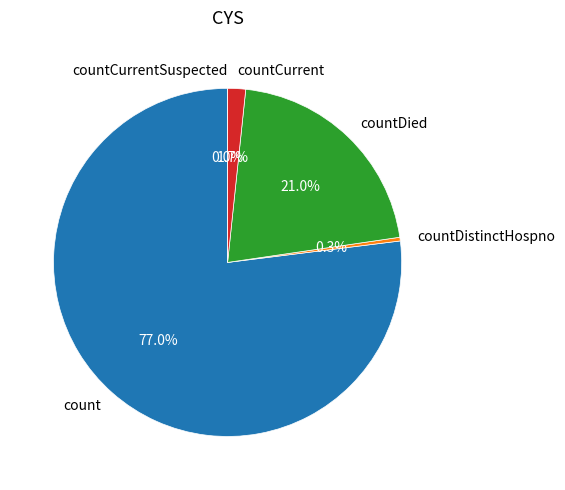

Rank the categories by value from lowest to highest.

countCurrentSuspected, countDistinctHospno, countCurrent, countDied, count